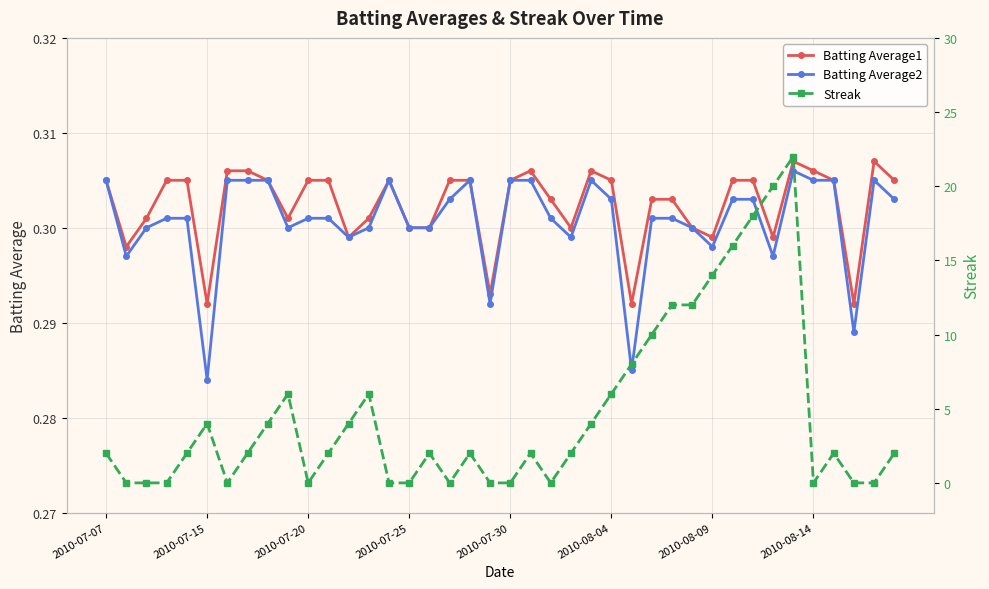

Which series has the largest total across all categories?

Streak